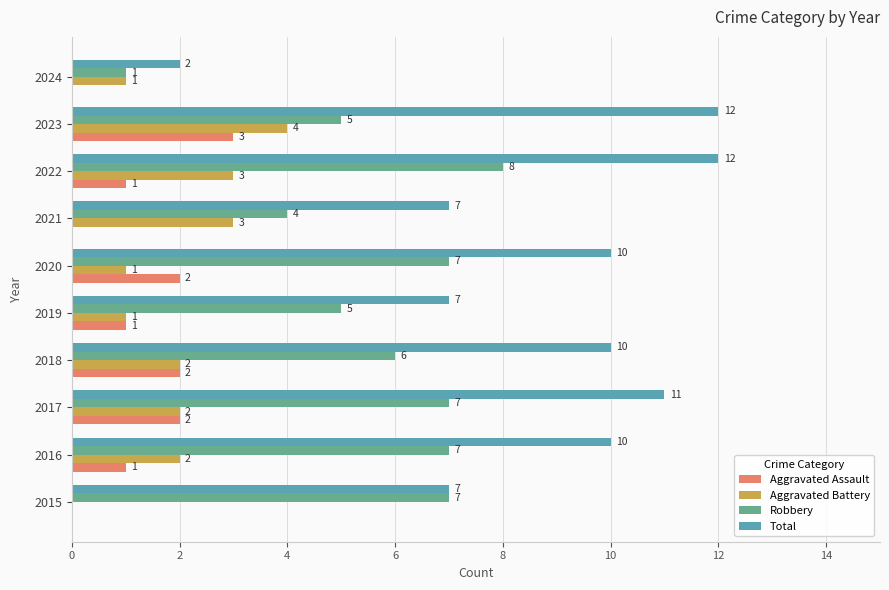

The Total series shows 7 at 2015. True or false?

True